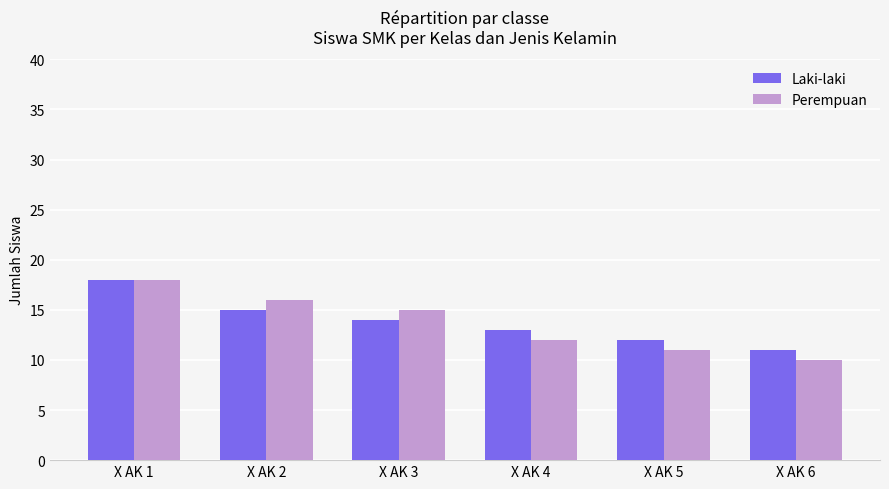

What is the total value across all series at X AK 2?

31